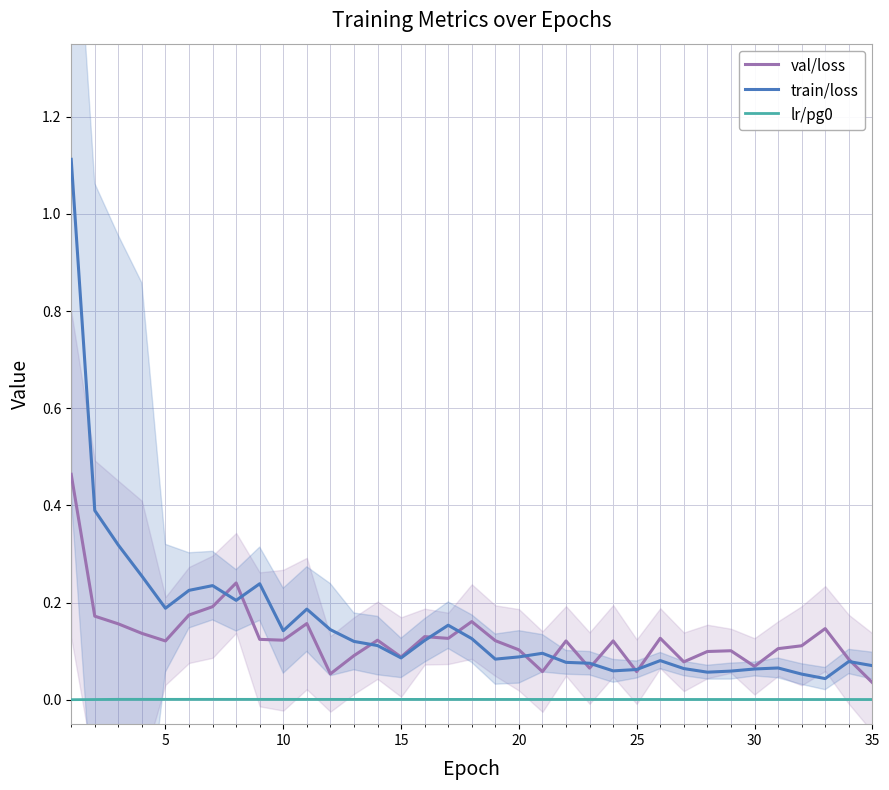

True or false: train/loss and lr/pg0 cross at least once.

False